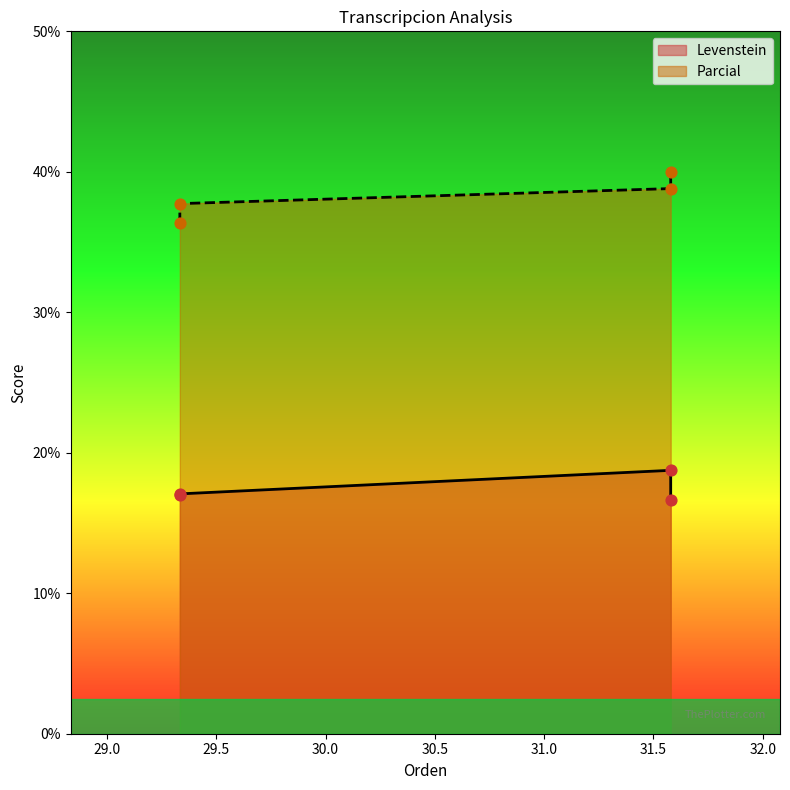

Which series has the largest Y range (max minus min)?

Parcial